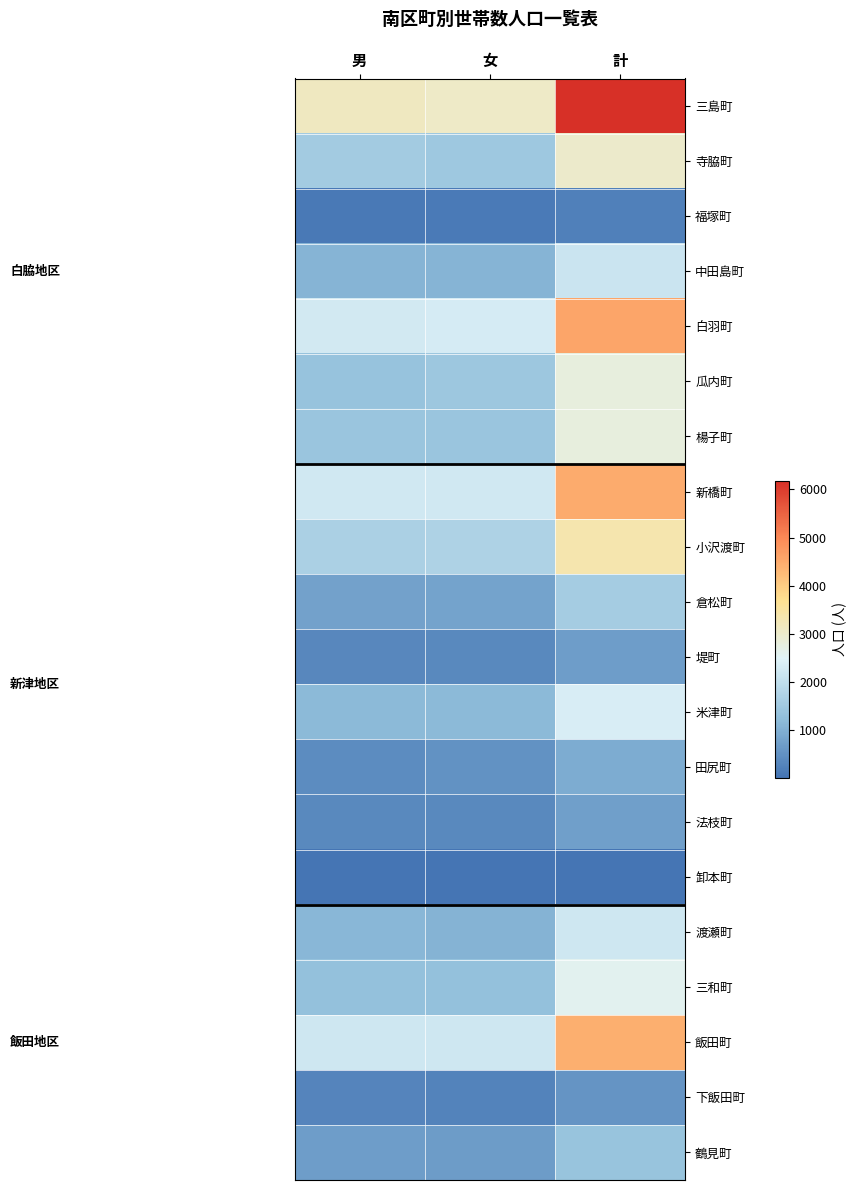

Reading left to right, list all the values displayed in this chart.

row_0: 3130	3050	6180
row_1: 1536	1471	3007
row_2: 102	112	214
row_3: 1078	1069	2147
row_4: 2256	2317	4573
row_5: 1355	1432	2787
row_6: 1399	1384	2783
row_7: 2246	2225	4471
row_8: 1646	1697	3343
row_9: 773	787	1560
row_10: 335	362	697
row_11: 1169	1186	2355
row_12: 415	508	923
row_13: 362	349	711
row_14: 6	12	18
row_15: 1139	1064	2203
row_16: 1299	1285	2584
row_17: 2220	2215	4435
row_18: 288	255	543
row_19: 703	677	1380